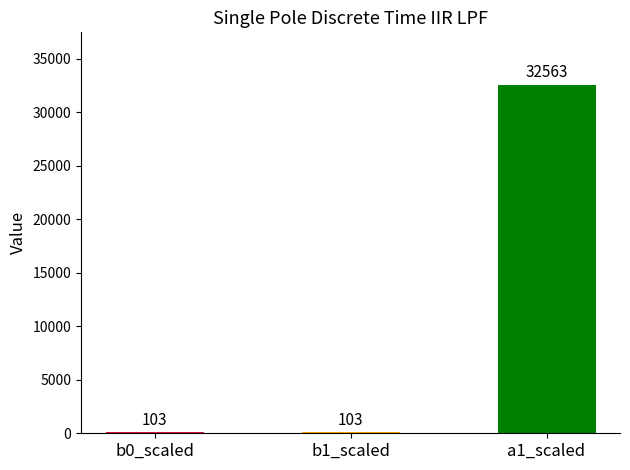

What is the greatest value displayed?

32563